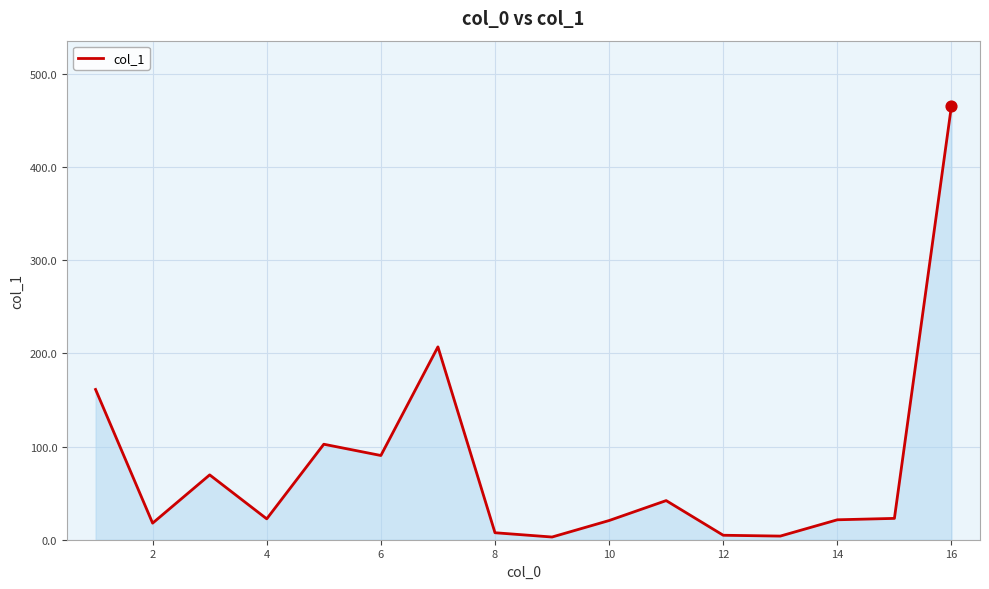

What is the difference between the maximum and minimum values?

462.9